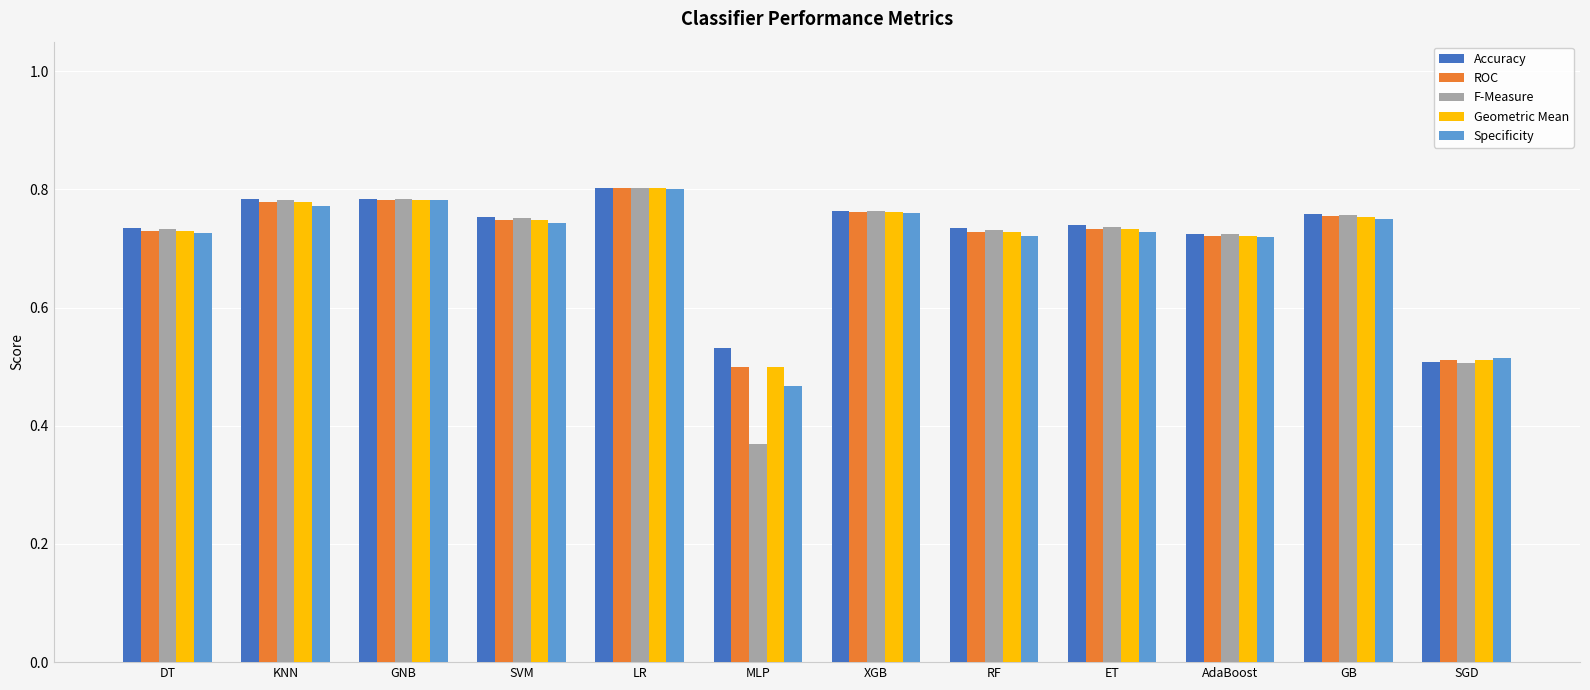

At which category does the chart reach its peak across all series?

LR